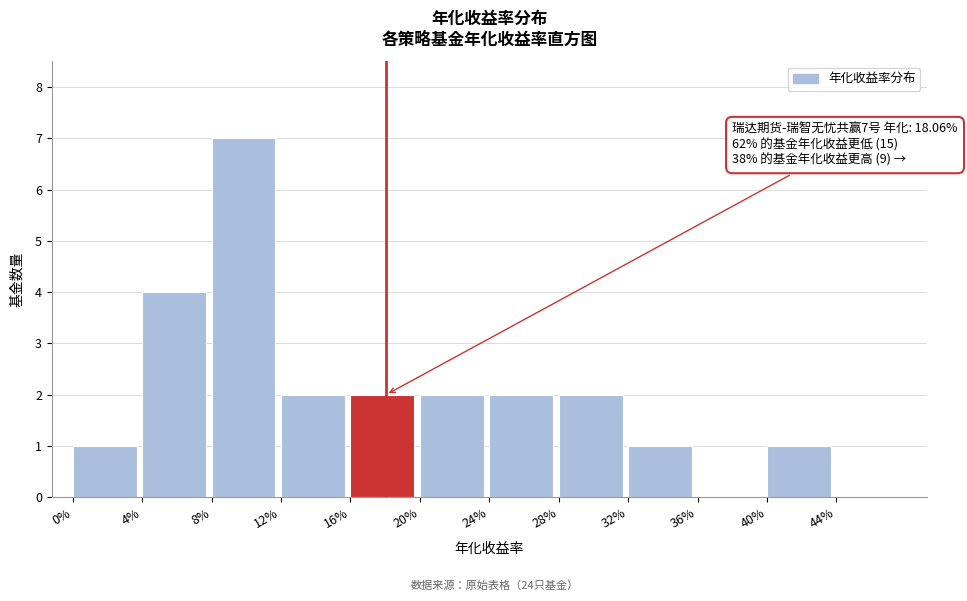

Reading left to right, extract all data points from this chart.

0%=1	4%=4	8%=7	12%=2	16%=2	20%=2	24%=2	28%=2	32%=1	36%=0	40%=1	44%=0